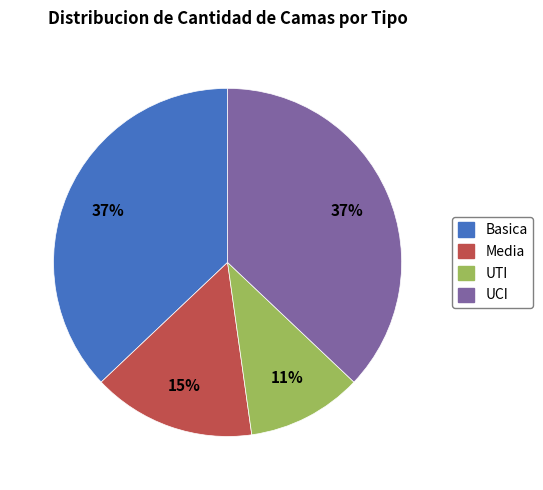

Does any single category account for the majority?

No